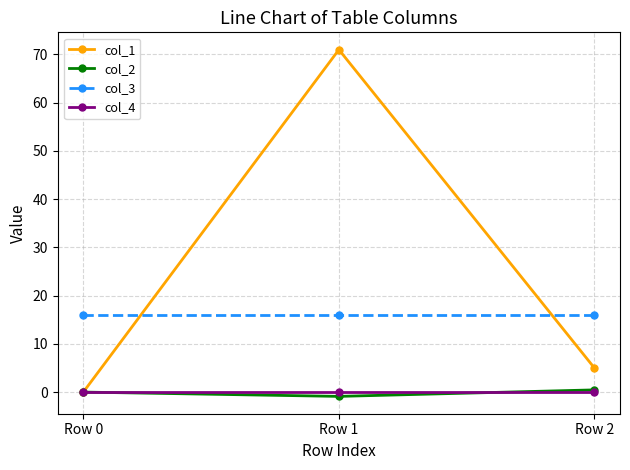

Reading right to left, what are all the values shown in this chart?

col_1: 5.0	71.0	0.0
col_2: 0.5	-0.9	0.0
col_3: 16.0	16.0	16.0
col_4: 0.0	0.0	0.0